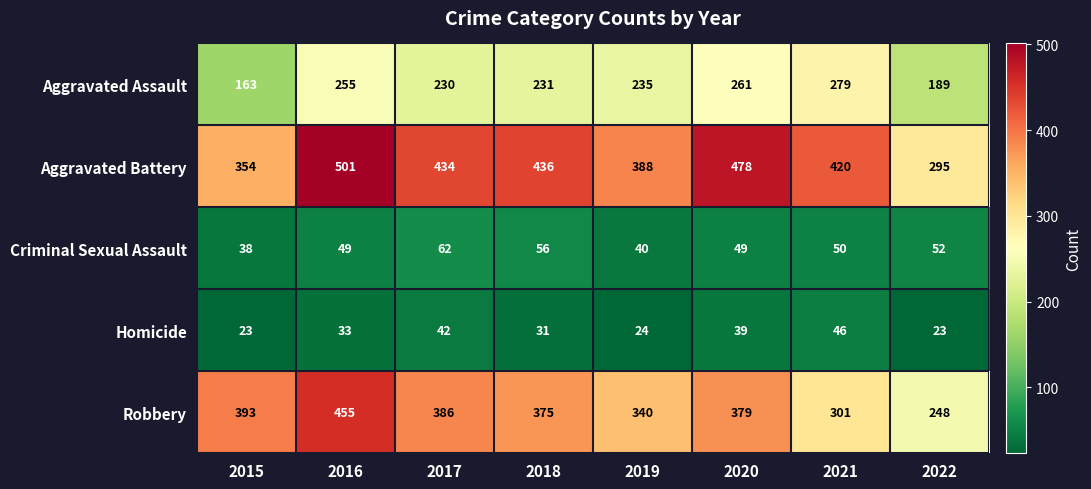

Which category has the highest value across all series?

2016